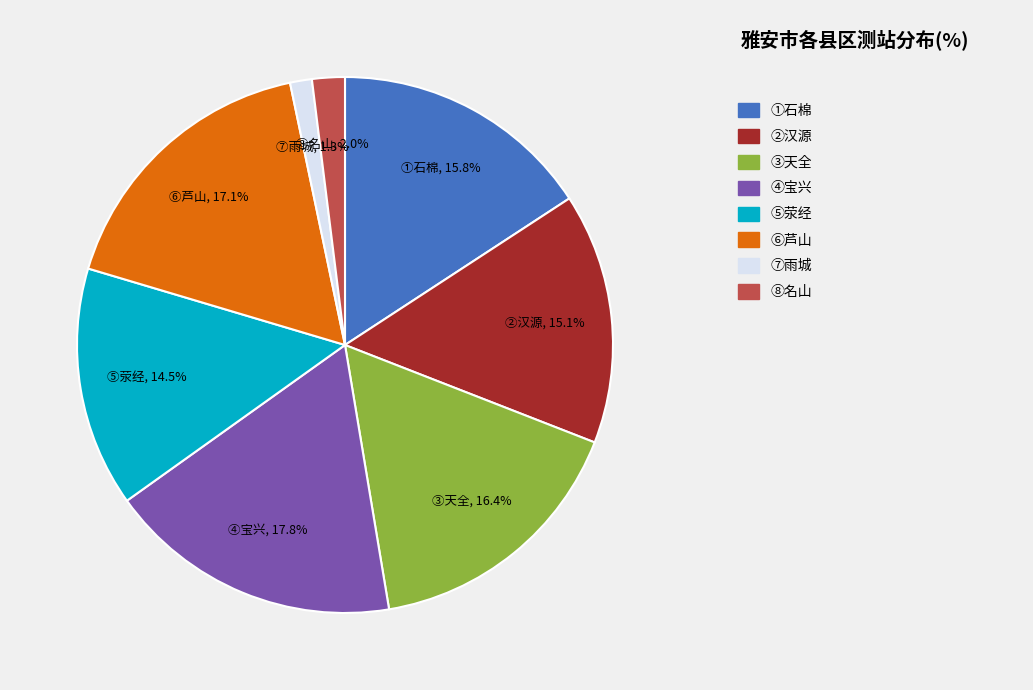

Is there a majority slice in this chart?

No